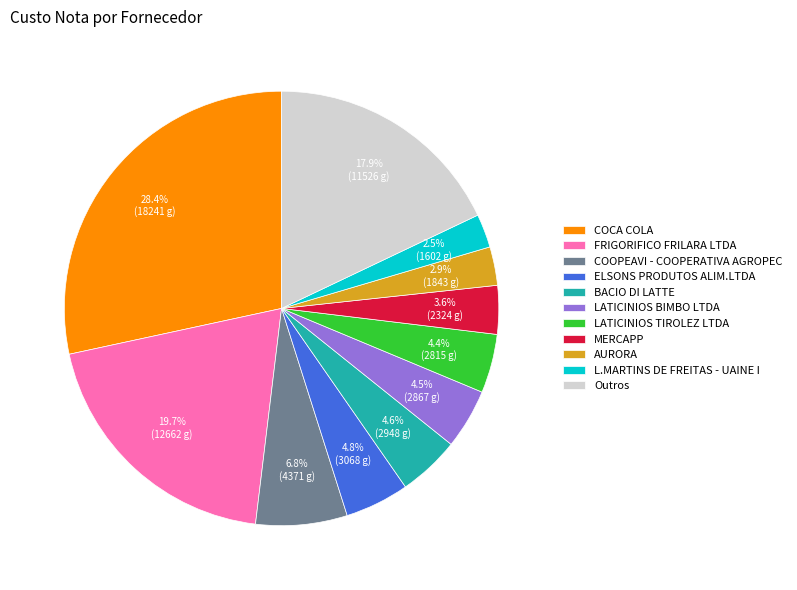

Which category has the biggest portion of the pie?

COCA COLA